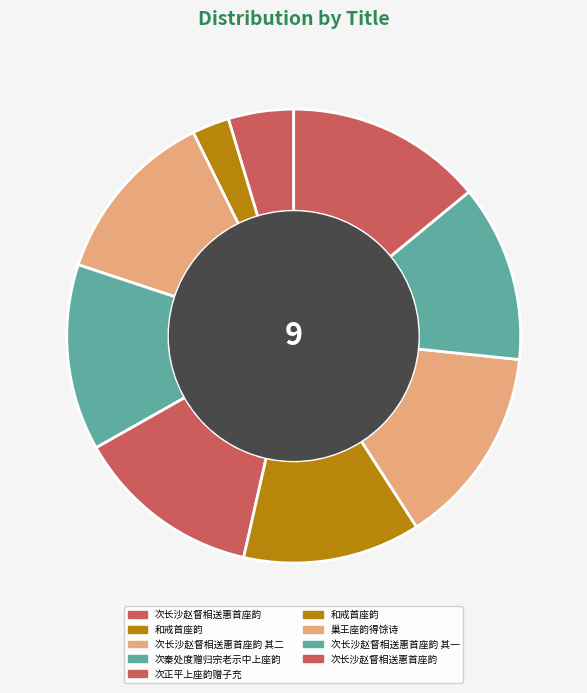

How many slices are in this pie chart?

9